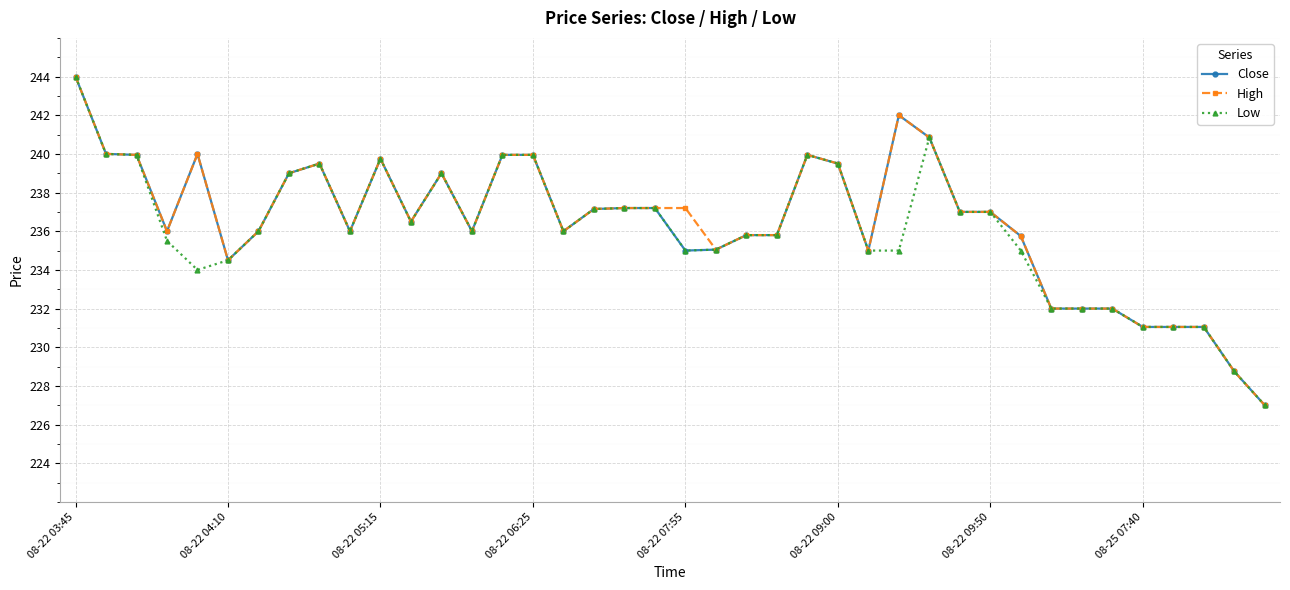

True or false: Low has more than 2 points higher than both neighbors.

True